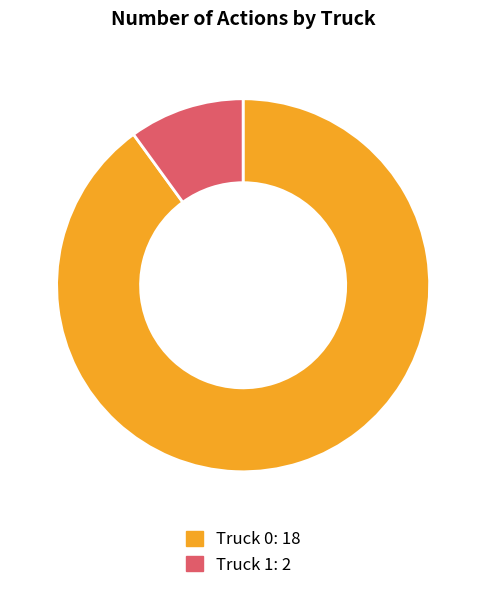

True or false: Truck 0 accounts for 90% of the total.

True